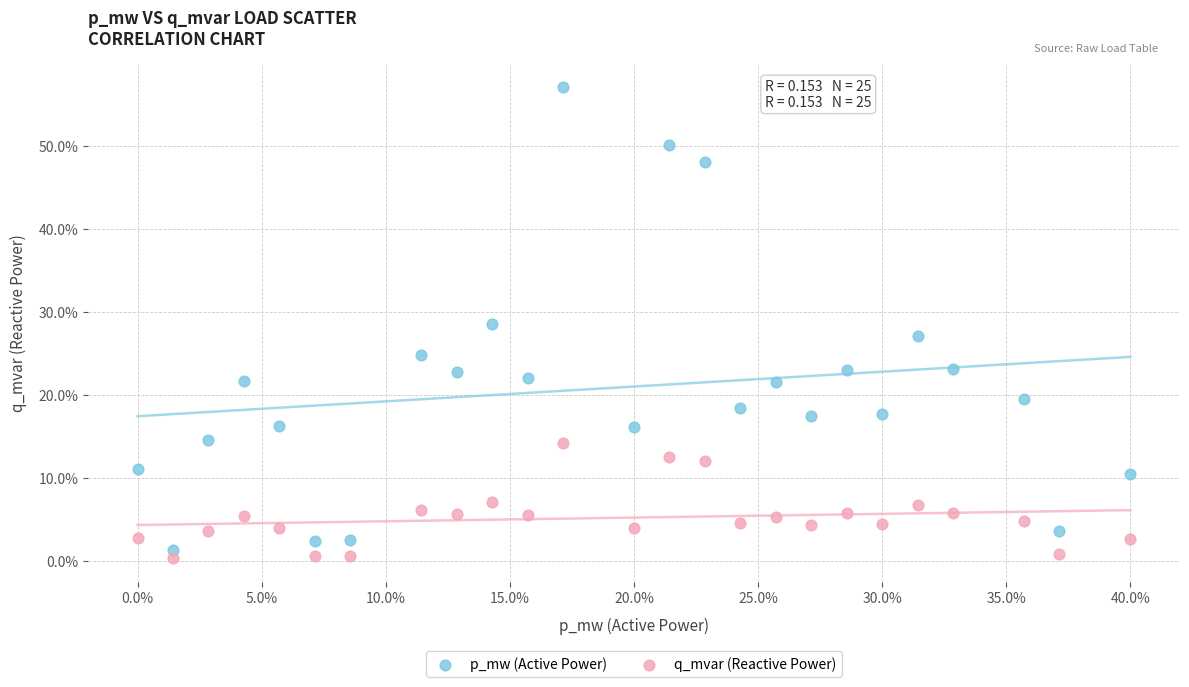

Which series has the widest spread of Y values?

p_mw (Active Power)